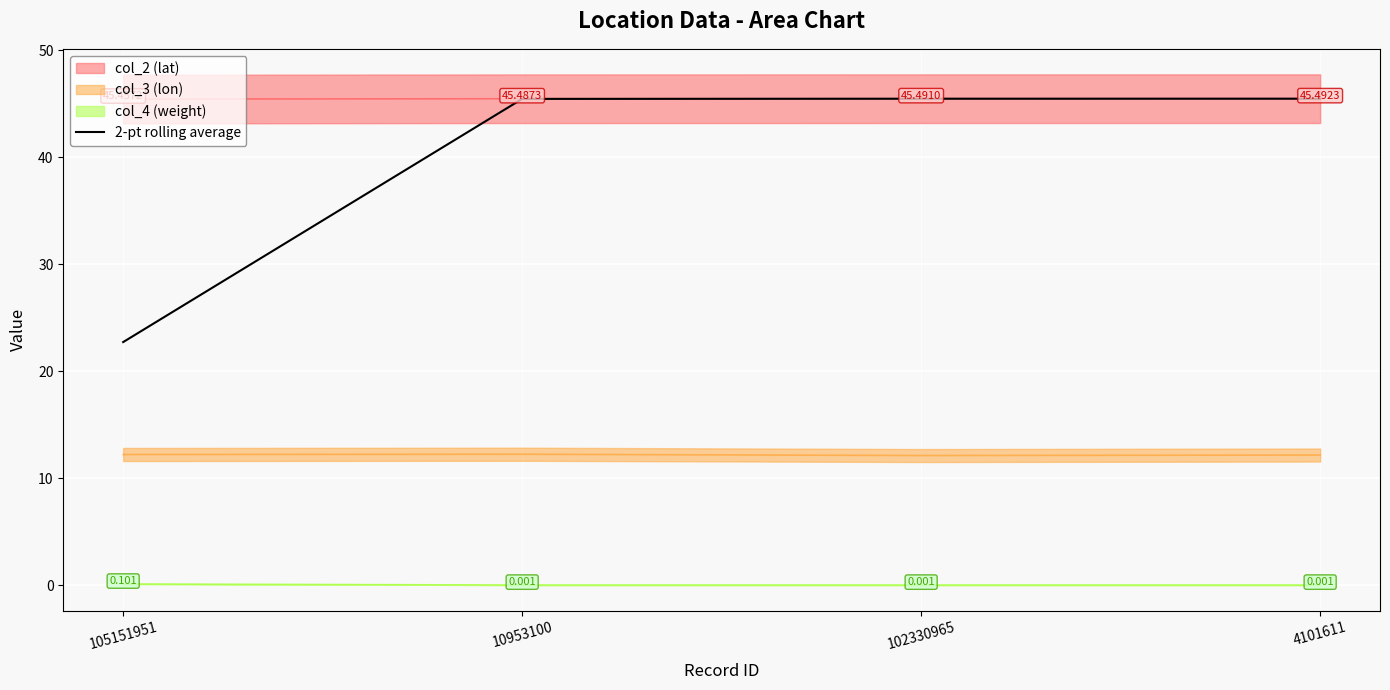

True or false: 2-pt rolling average has more than 0 interior local peaks.

False